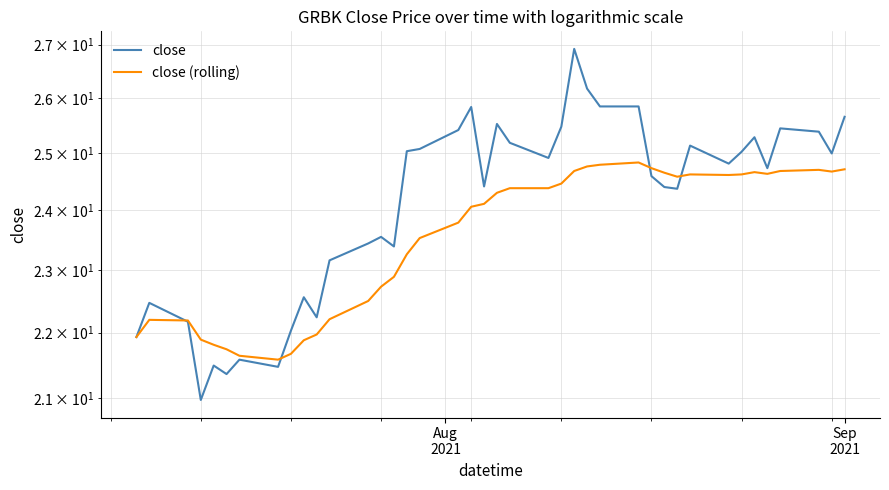

True or false: close (rolling) has more than 1 points higher than both neighbors.

True